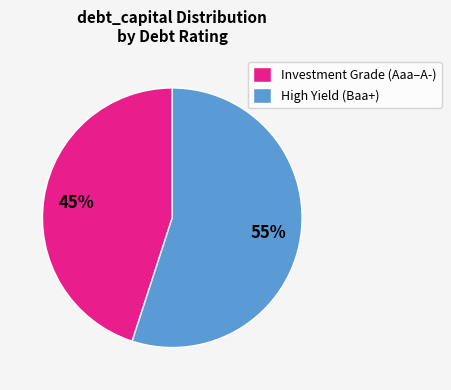

How many segments does this pie chart have?

2